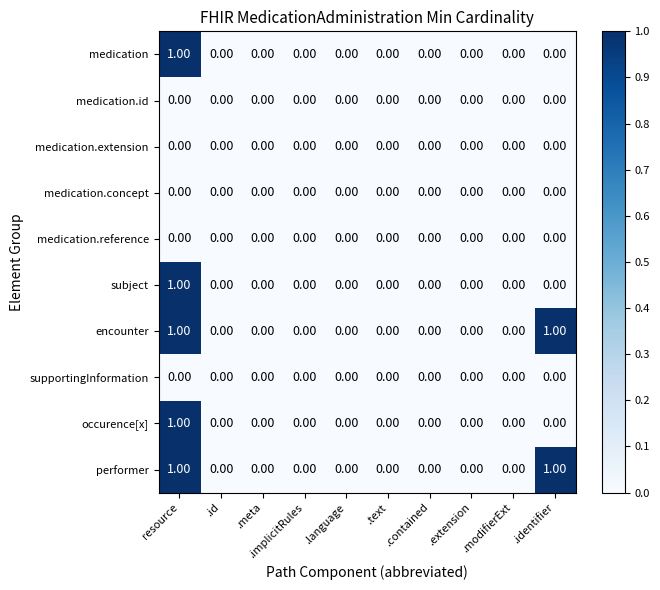

At which category is the sum across all series the highest?

resource